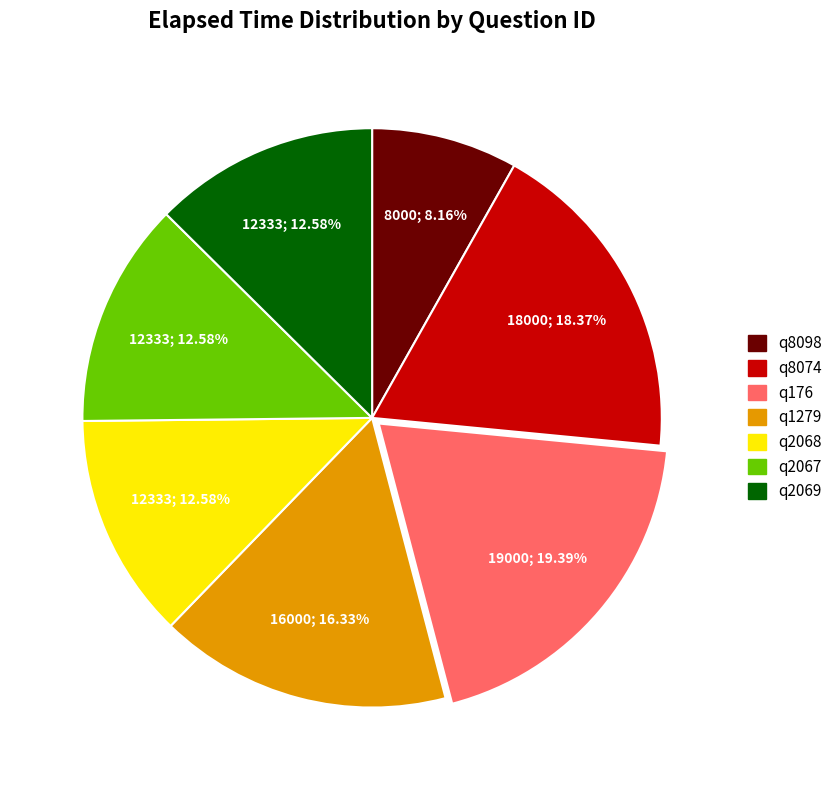

Which slice is the largest?

q176